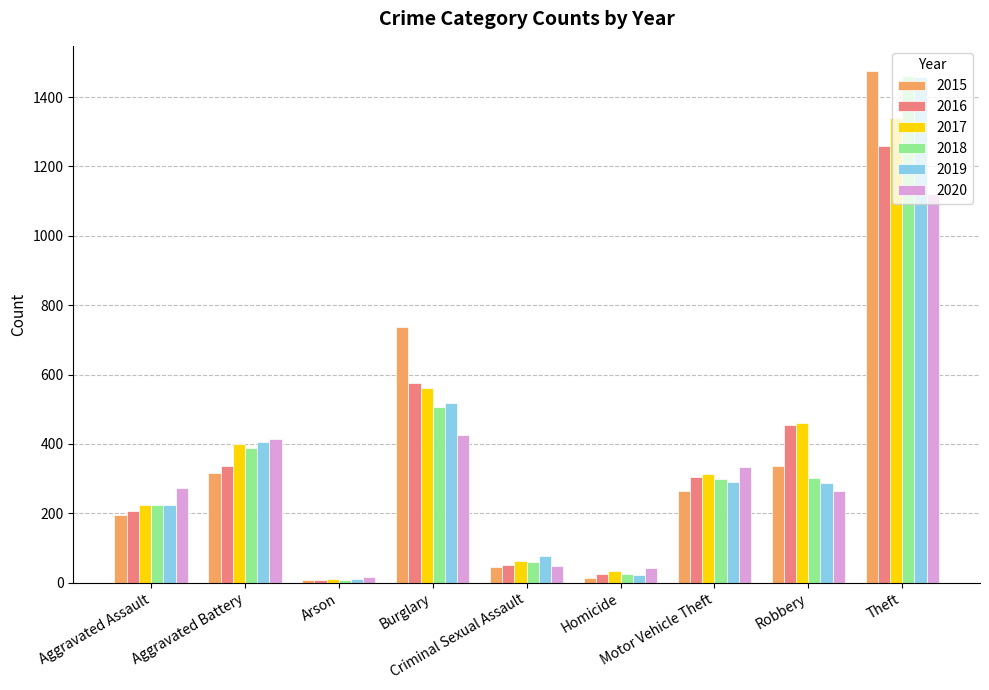

Which category has the highest value in the 2015 series?

Theft